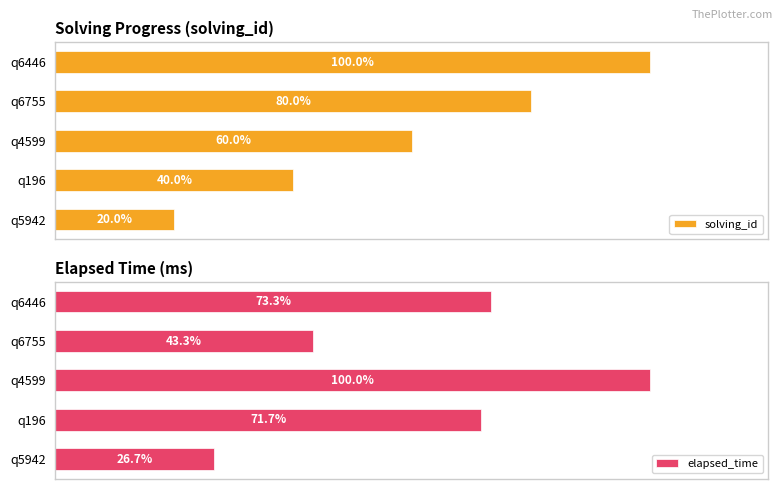

Where is elapsed_time nearest to the value 63?

q196